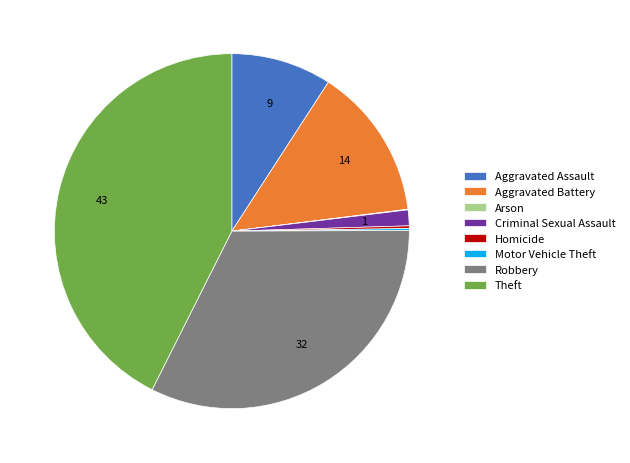

Approximately how many times larger is the value at Aggravated Battery compared to Robbery?

0.4